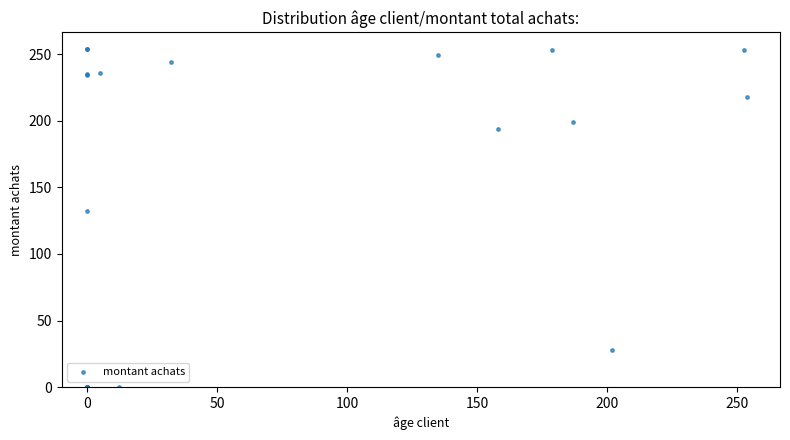

What Y value in the scatter plot is closest to 127?

132